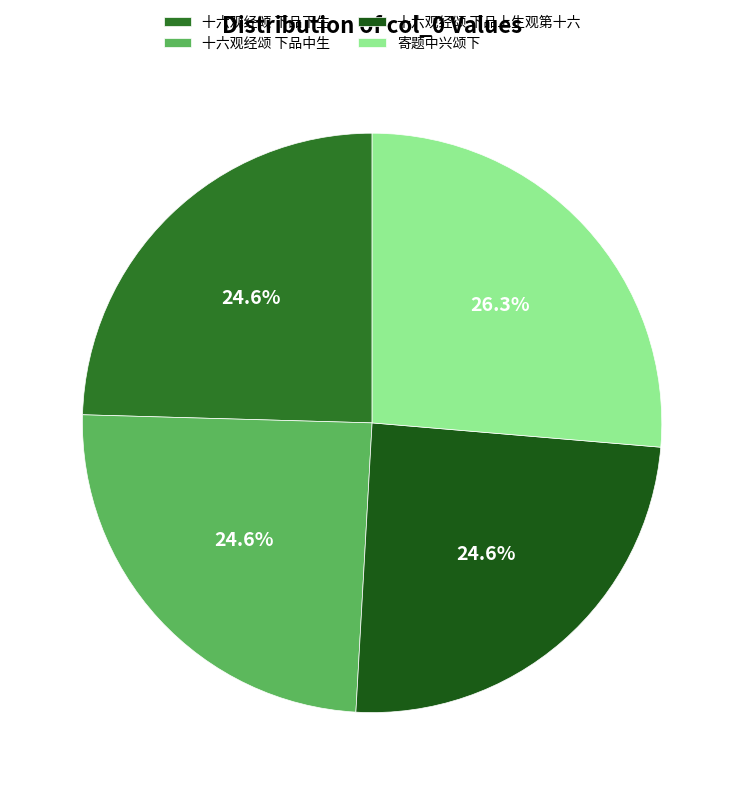

To the nearest percent, what percentage of the pie is 寄题中兴颂下?

26%